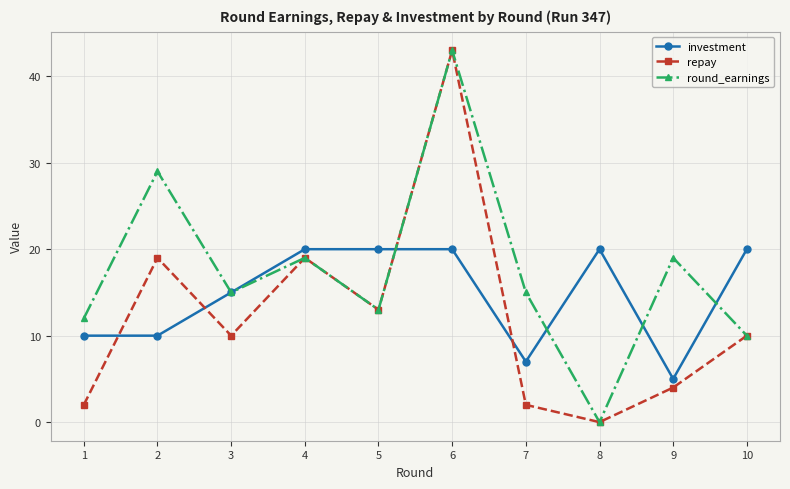

At 2, list the series in order from largest to smallest.

round_earnings, repay, investment